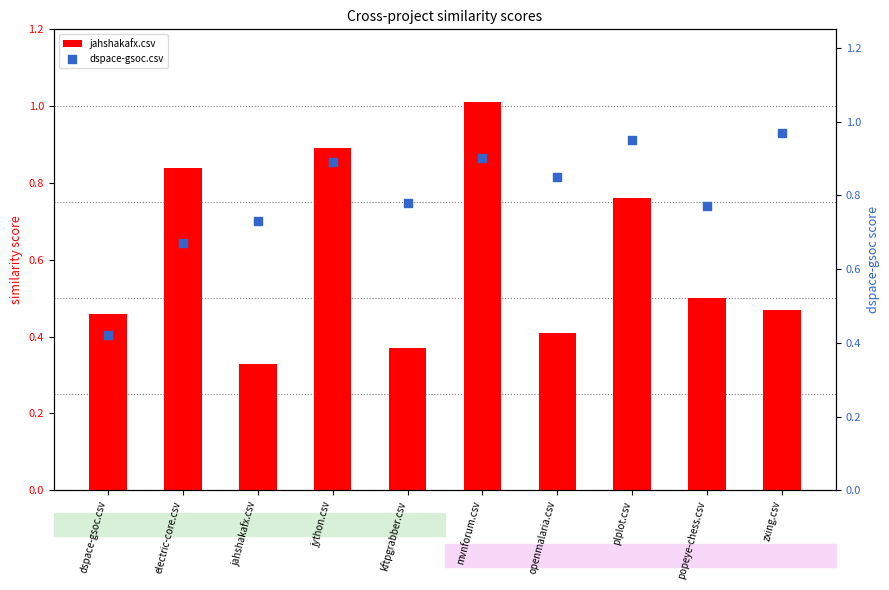

Which series contains the highest Y value?

jahshakafx.csv